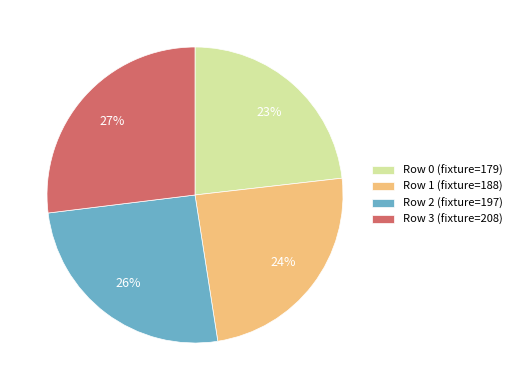

Rank the categories by value from highest to lowest.

Row 3, Row 2, Row 1, Row 0